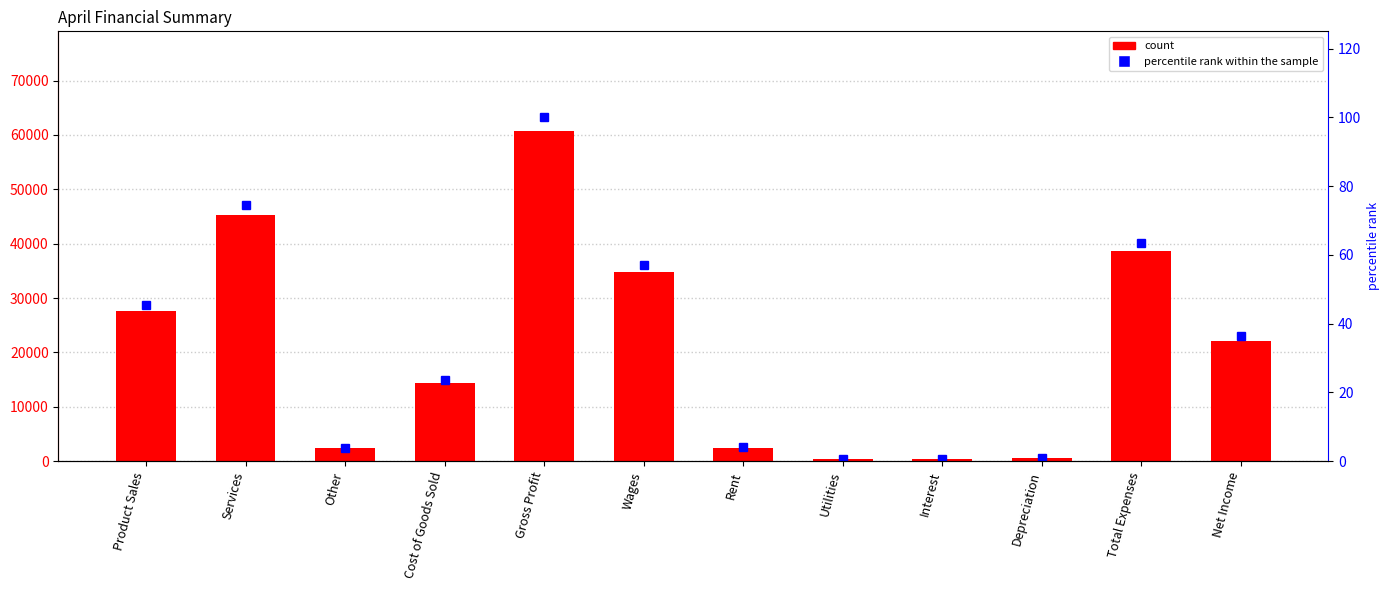

List the series in order of their overall mean, lowest first.

percentile rank within the sample, col_2